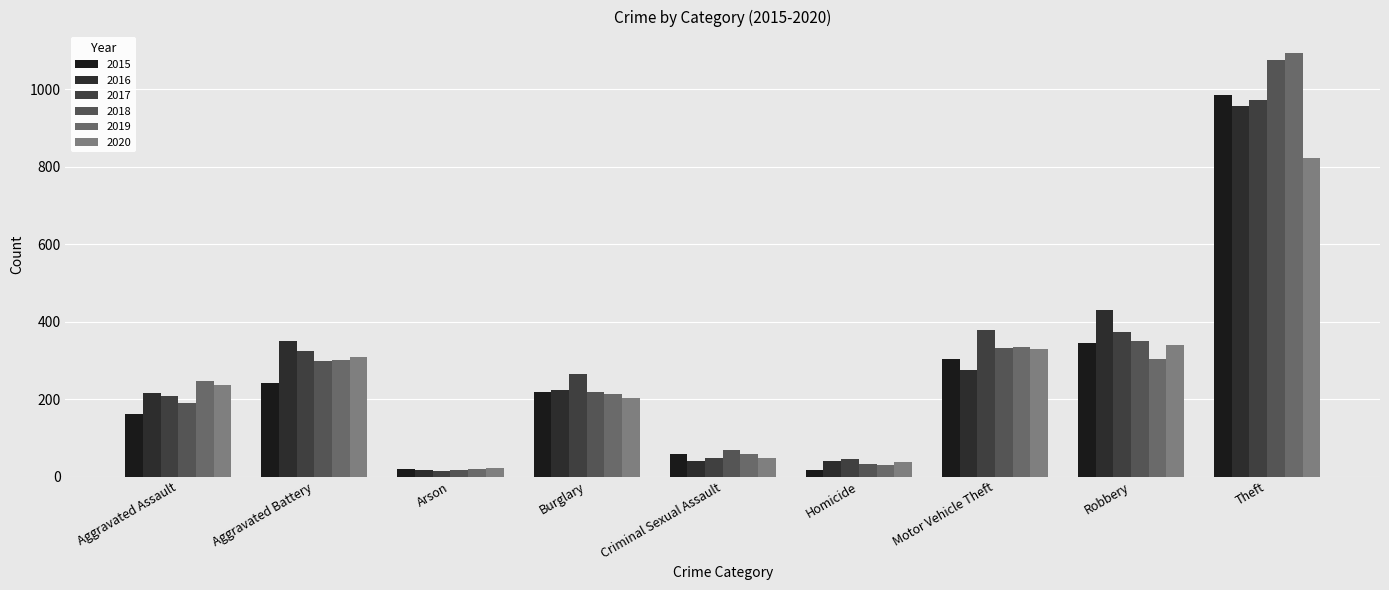

Which series changed the most between Homicide and Robbery?

2016